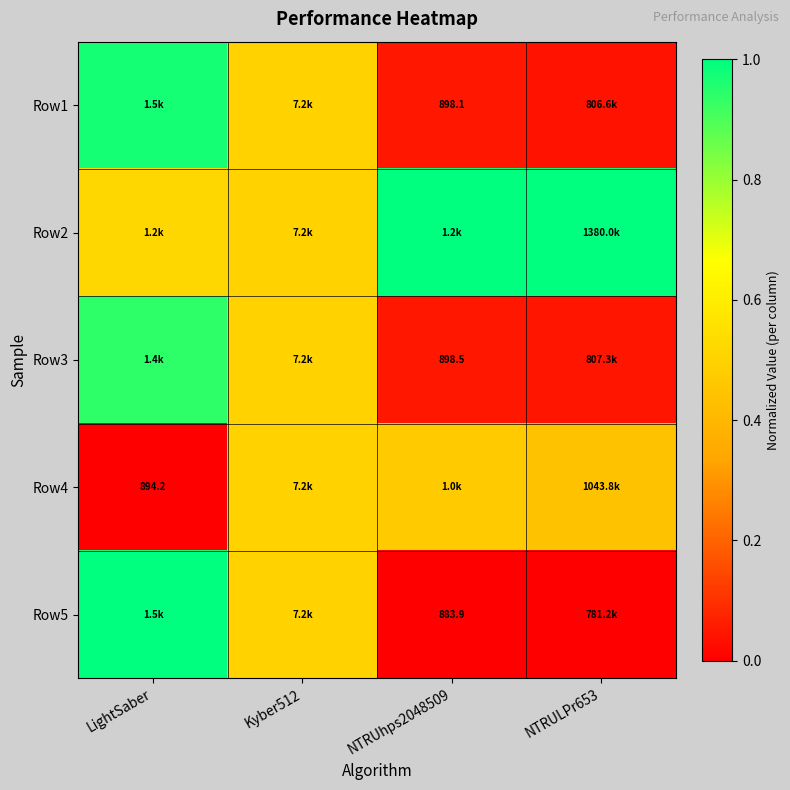

How many categories are shown in the chart?

4